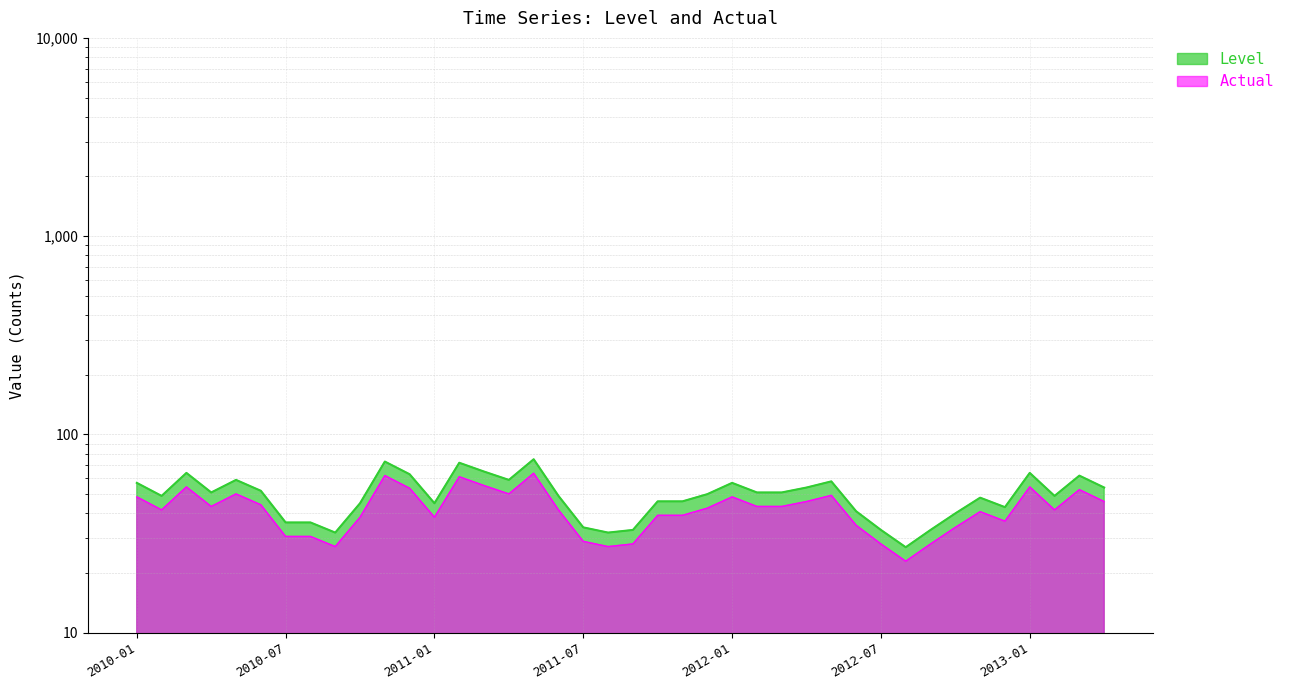

Read the Actual value at 2010-03.

54.4